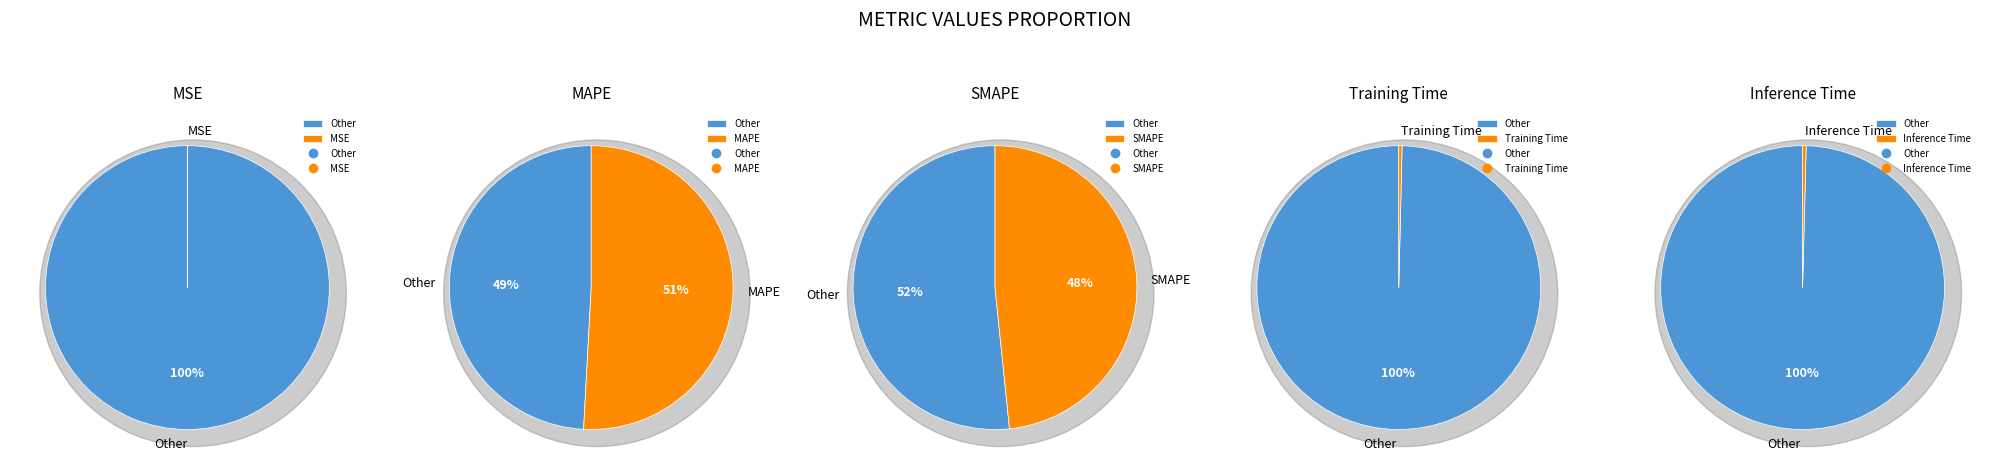

Do Training Time and SMAPE together represent more than half of the pie?

No